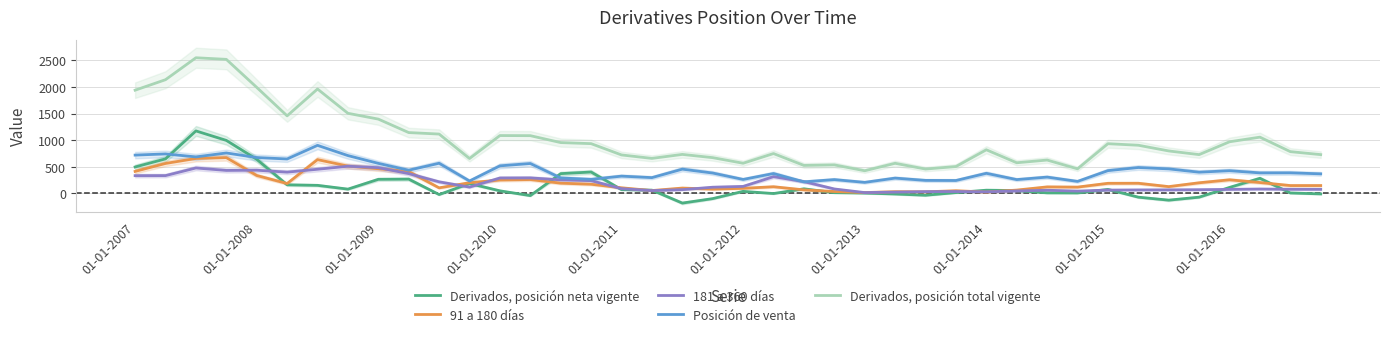

What is the maximum value shown in the chart?

2549